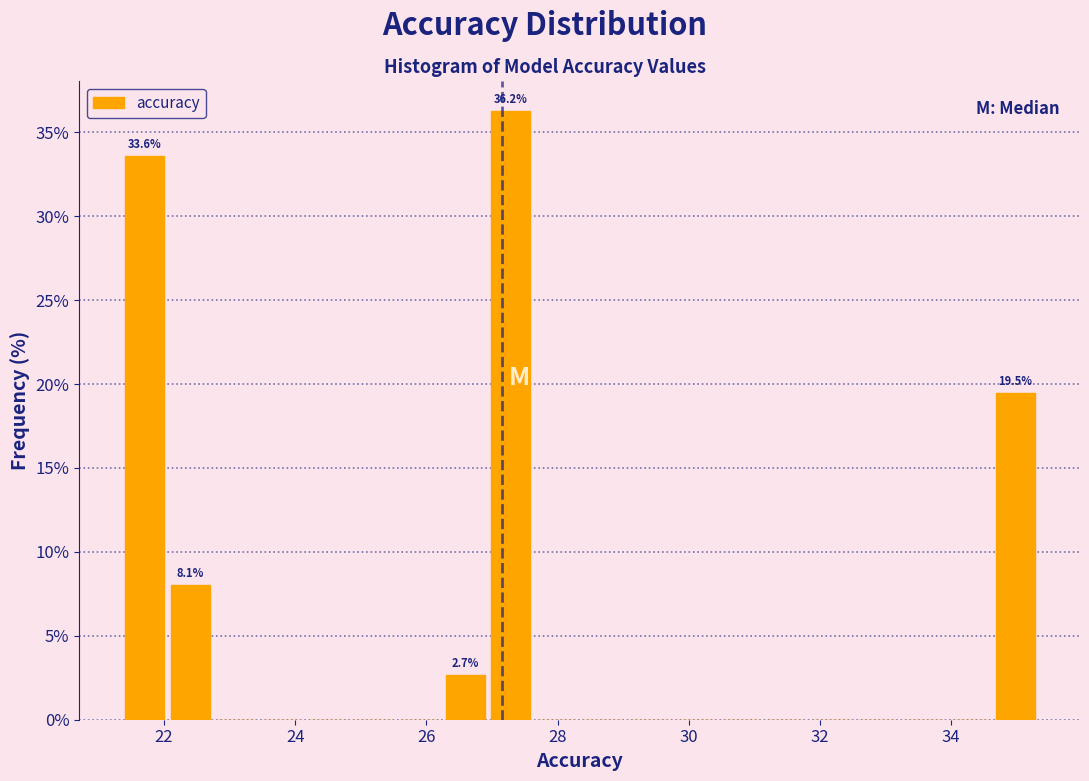

Around what value on the x-axis is the tallest bar? Give the approximate position of its centre, as read against the axis.

27.2